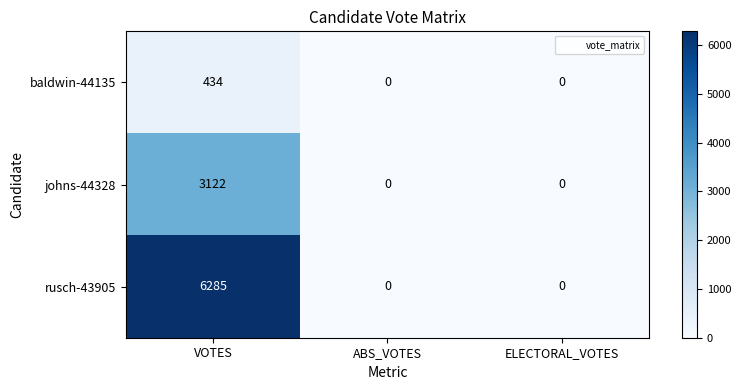

Reading left to right, transcribe all the data shown in this chart.

baldwin-44135: VOTES=434	ABS_VOTES=0	ELECTORAL_VOTES=0
johns-44328: VOTES=3122	ABS_VOTES=0	ELECTORAL_VOTES=0
rusch-43905: VOTES=6285	ABS_VOTES=0	ELECTORAL_VOTES=0